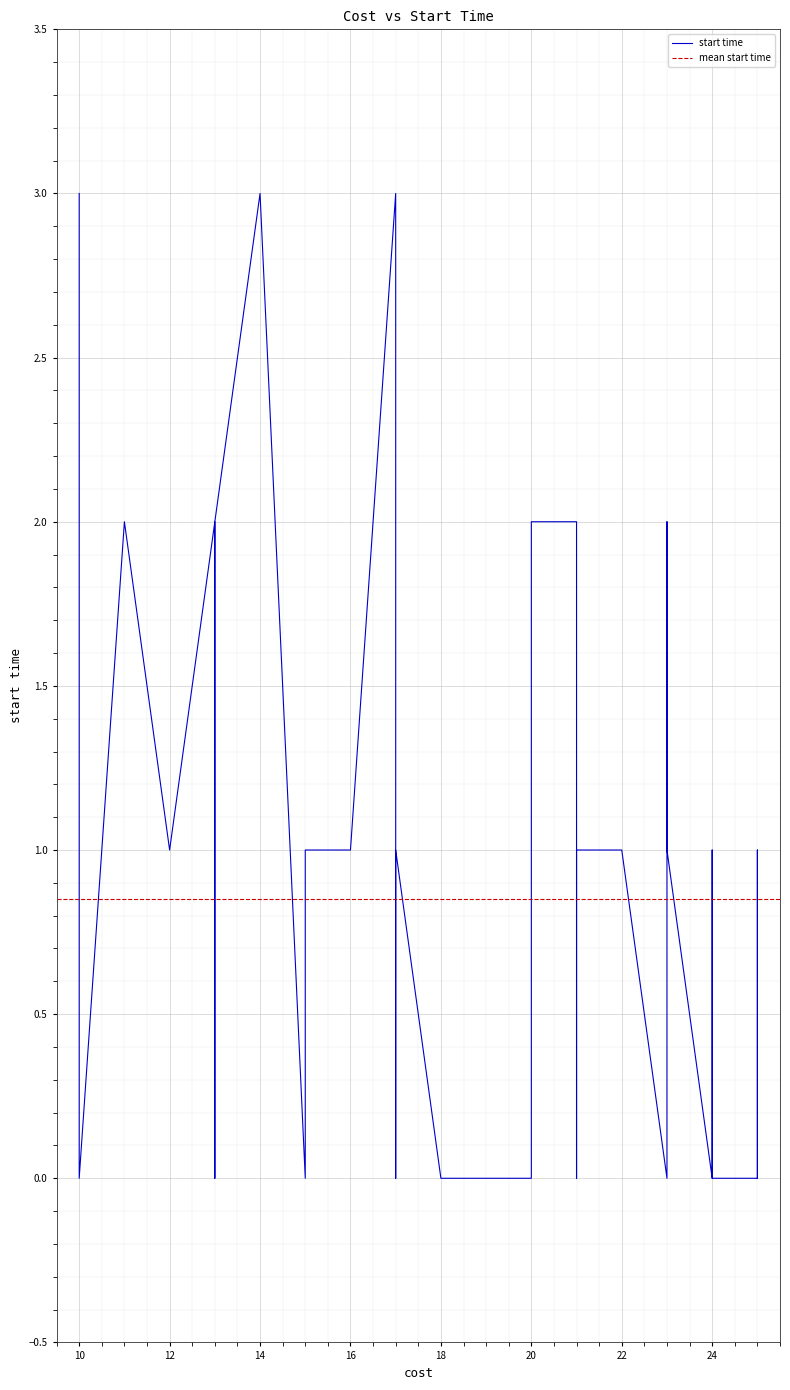

How many points are higher than both their immediate neighbors (excluding endpoints)?

7